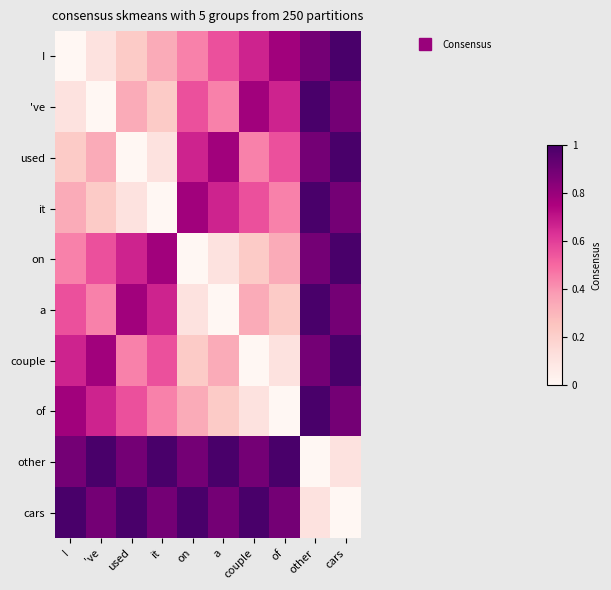

Reading left to right, transcribe all the data shown in this chart.

I: I=0.0	've=0.1	used=0.2	it=0.3	on=0.4	a=0.6	couple=0.7	of=0.8	other=0.9	cars=1.0
've: I=0.1	've=0.0	used=0.3	it=0.2	on=0.6	a=0.4	couple=0.8	of=0.7	other=1.0	cars=0.9
used: I=0.2	've=0.3	used=0.0	it=0.1	on=0.7	a=0.8	couple=0.4	of=0.6	other=0.9	cars=1.0
it: I=0.3	've=0.2	used=0.1	it=0.0	on=0.8	a=0.7	couple=0.6	of=0.4	other=1.0	cars=0.9
on: I=0.4	've=0.6	used=0.7	it=0.8	on=0.0	a=0.1	couple=0.2	of=0.3	other=0.9	cars=1.0
a: I=0.6	've=0.4	used=0.8	it=0.7	on=0.1	a=0.0	couple=0.3	of=0.2	other=1.0	cars=0.9
couple: I=0.7	've=0.8	used=0.4	it=0.6	on=0.2	a=0.3	couple=0.0	of=0.1	other=0.9	cars=1.0
of: I=0.8	've=0.7	used=0.6	it=0.4	on=0.3	a=0.2	couple=0.1	of=0.0	other=1.0	cars=0.9
other: I=0.9	've=1.0	used=0.9	it=1.0	on=0.9	a=1.0	couple=0.9	of=1.0	other=0.0	cars=0.1
cars: I=1.0	've=0.9	used=1.0	it=0.9	on=1.0	a=0.9	couple=1.0	of=0.9	other=0.1	cars=0.0